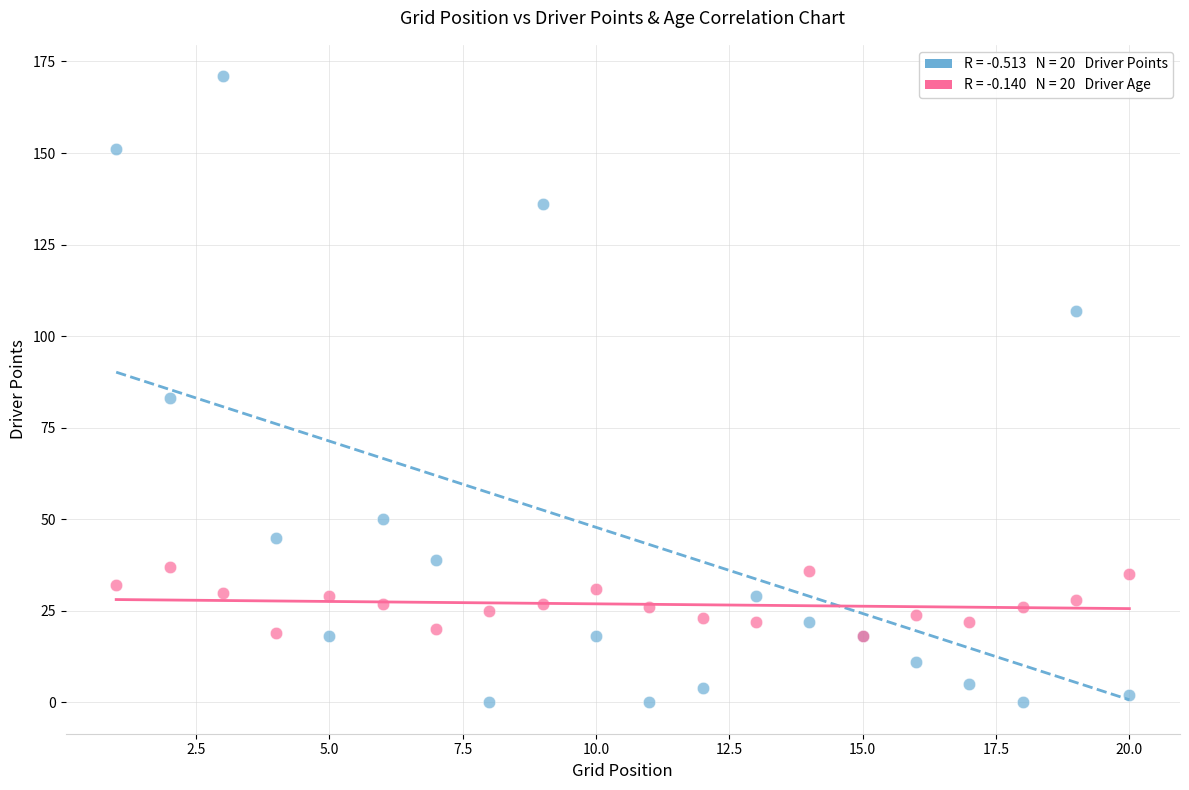

Across all series, what Y value is closest to 85?

83